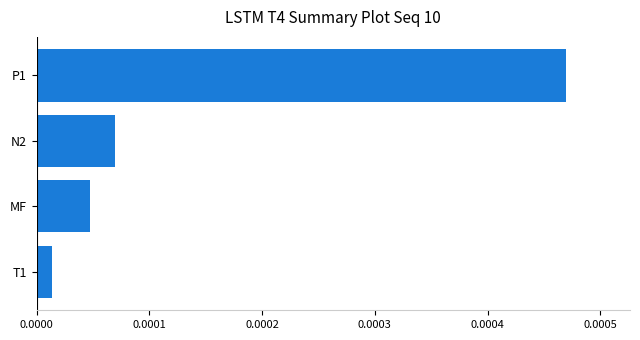

List the labels in order of value, smallest first.

T1, MF, N2, P1